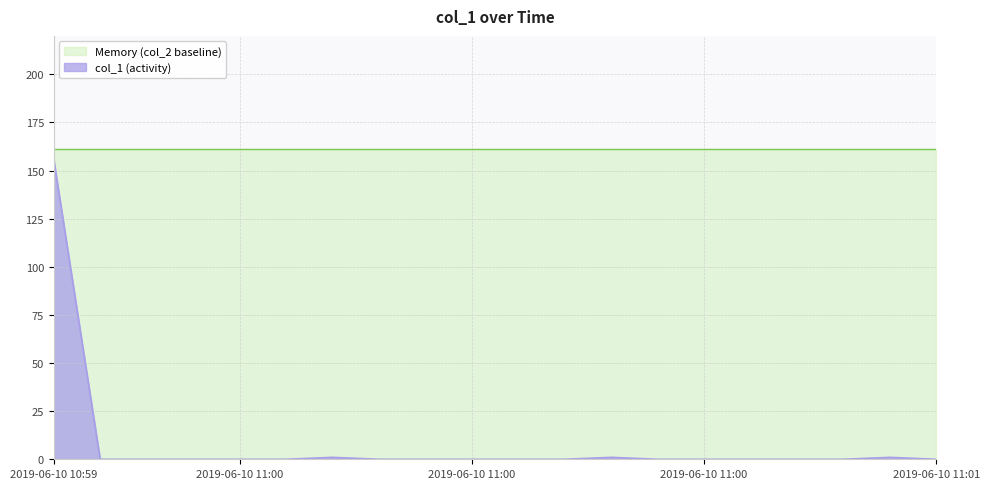

What position from the right is 2019-06-10 11:00:03?

31